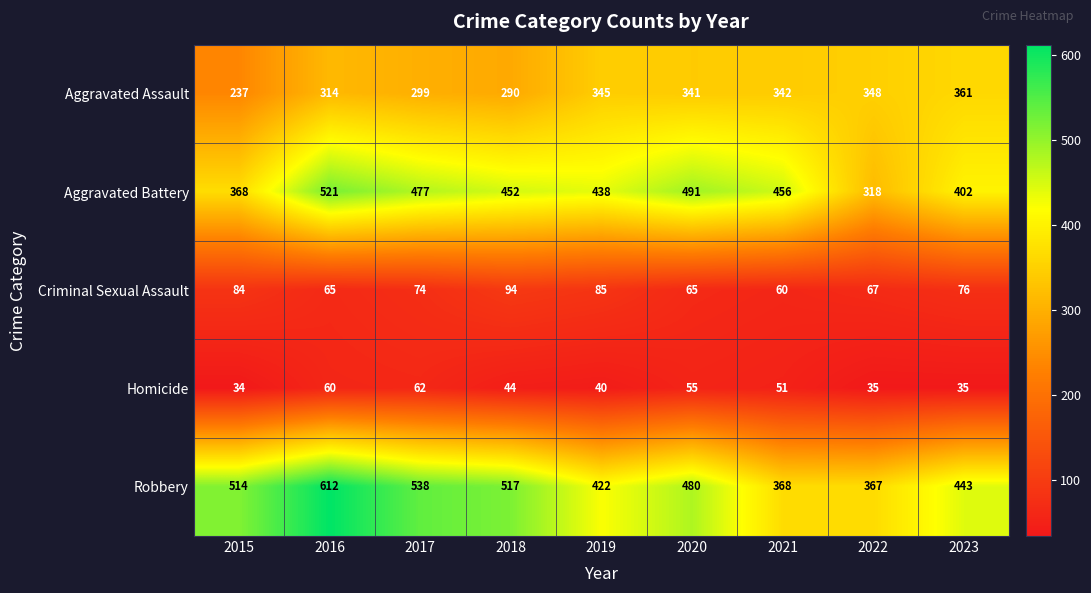

Between 2016 and 2023, which series saw the biggest shift?

Robbery